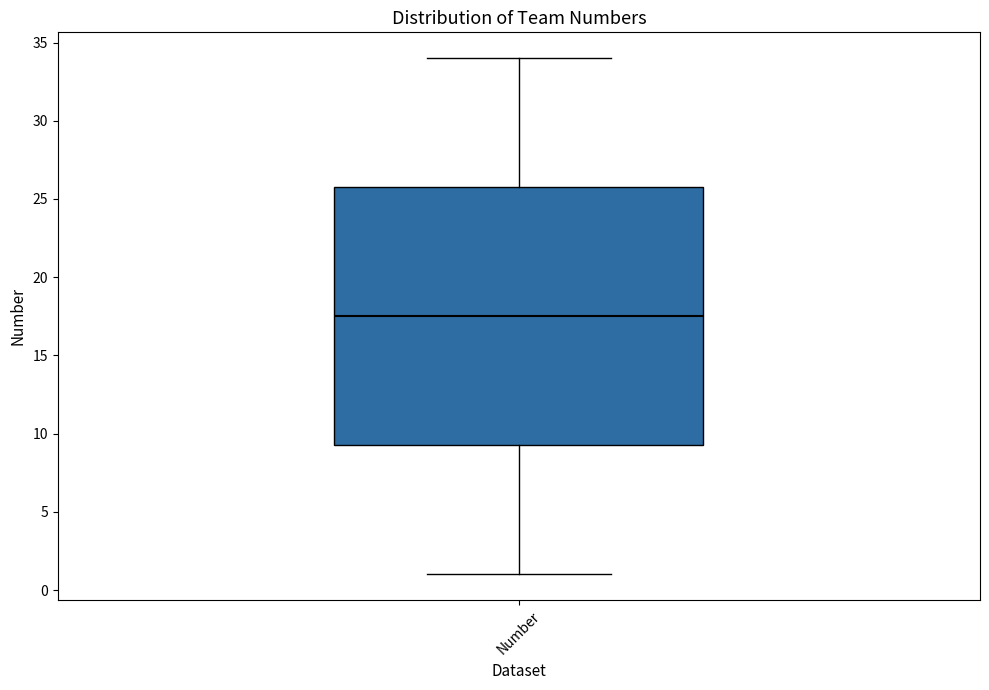

Read this box plot against the y-axis: the position of the median line, the range covered by the box, and the ends of both whiskers. The values are not printed on the chart, so give them approximately, as read against the axis.

median 17.5, box 9.5 to 26.0, whiskers 1.0 to 34.0